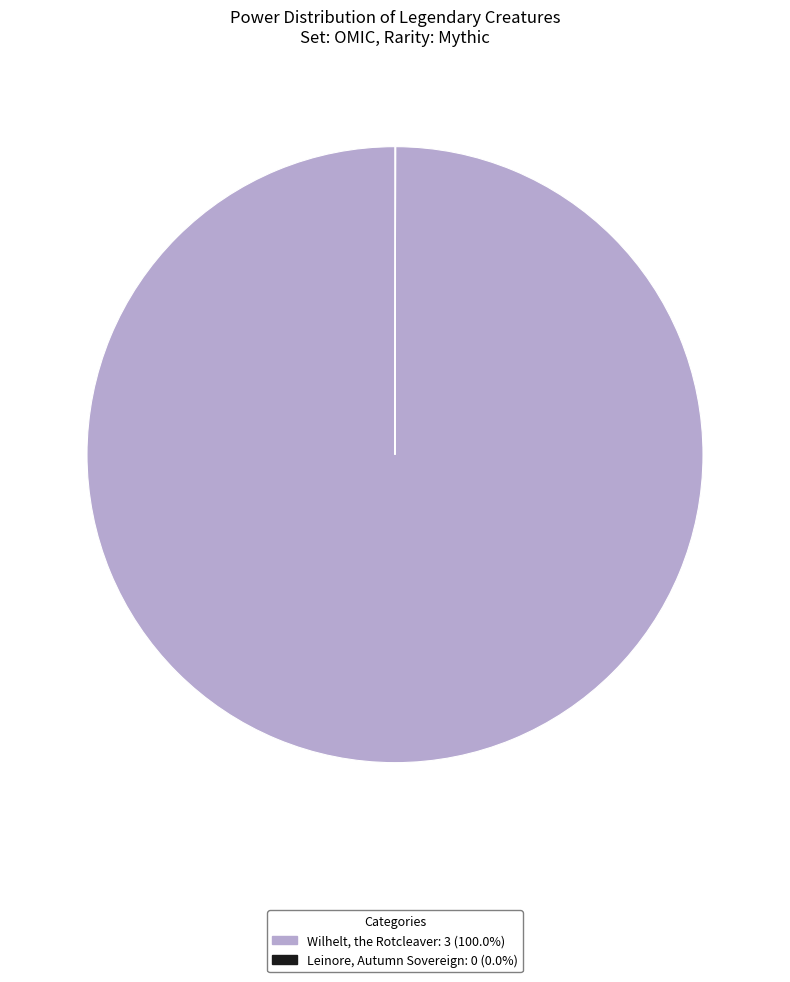

What is the largest slice in the pie chart?

Wilhelt, the Rotcleaver